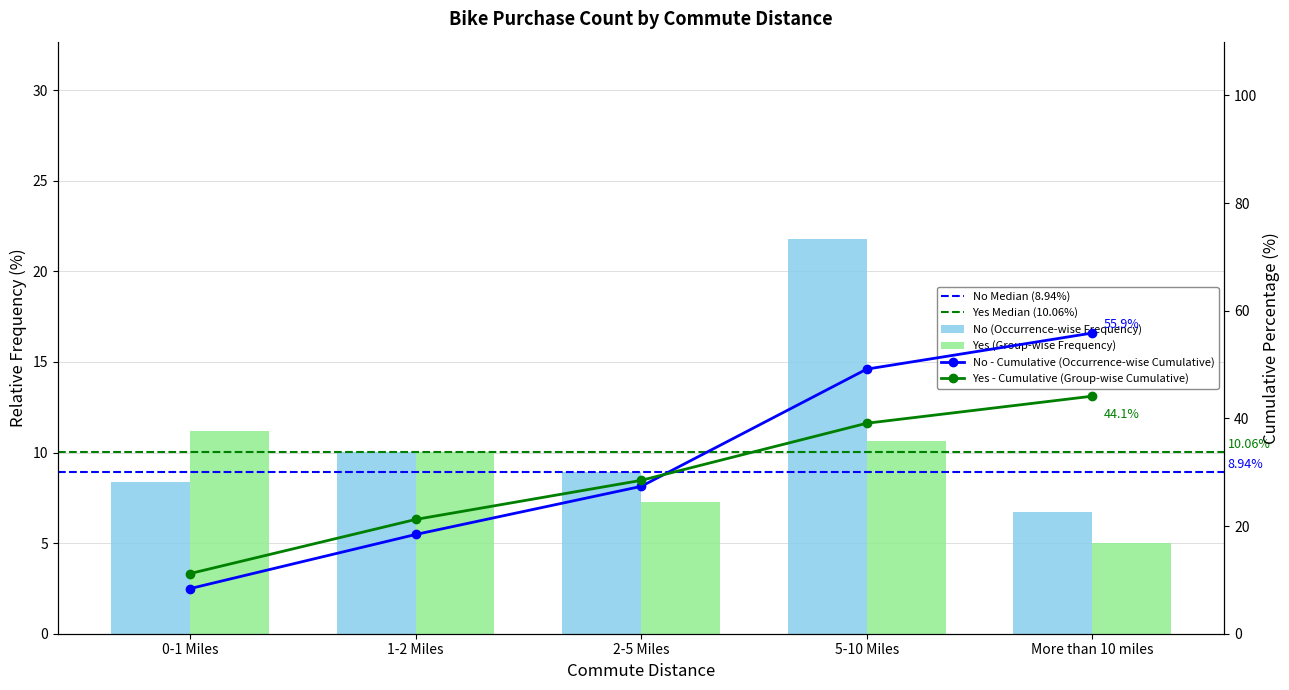

What is the label of the 3rd bar from the right?

2-5 Miles